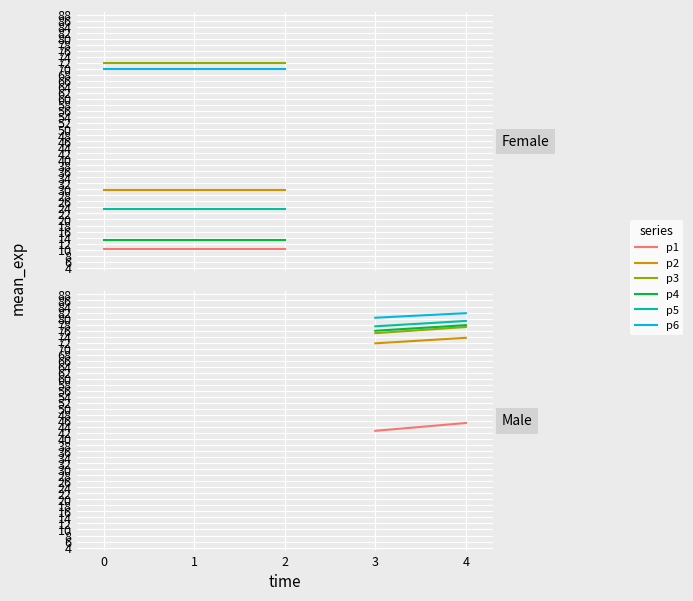

What is the sum of all p6 values?

209.8